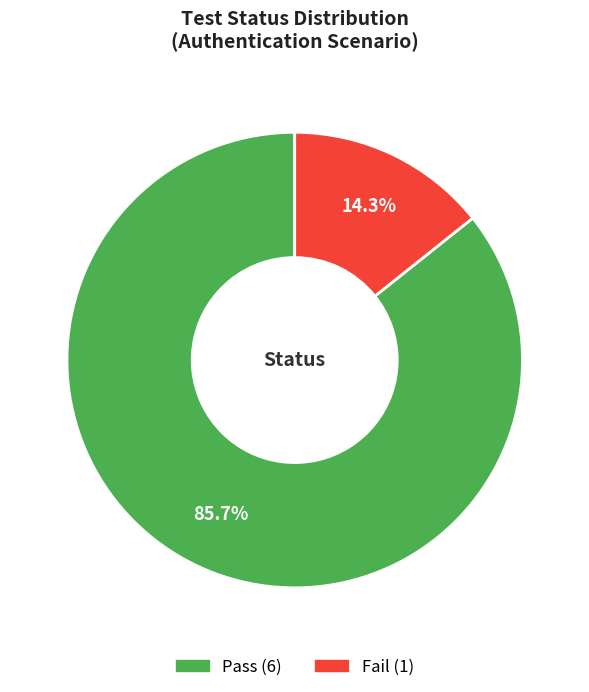

Is Pass the majority of the pie?

Yes